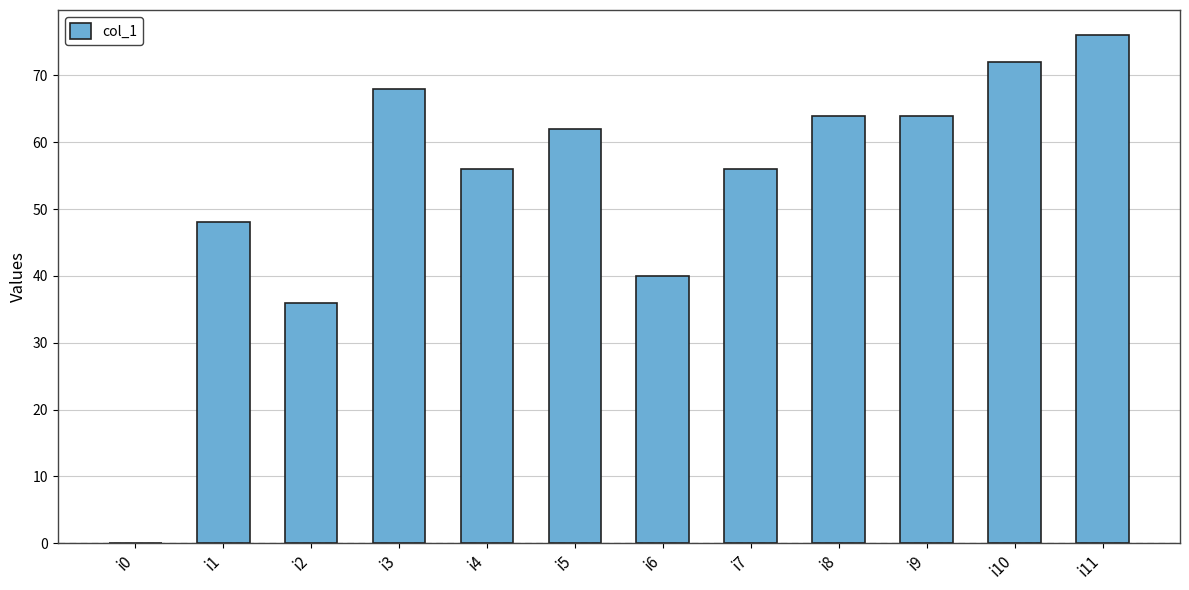

Between i3 and i4, which is larger?

i3